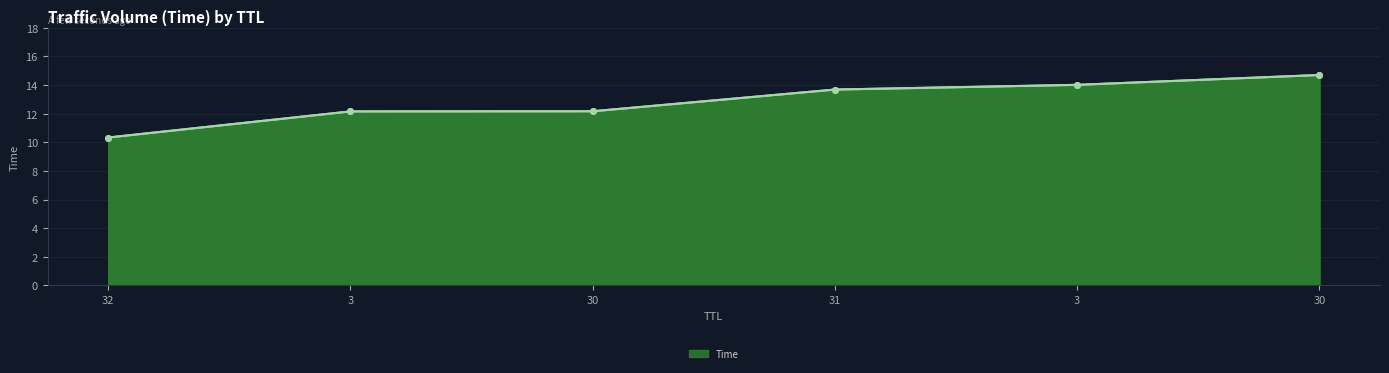

Reading left to right, list all the values displayed in this chart.

32=10.3	3=12.2	30=12.2	31=13.7	3=14.0	30=14.7